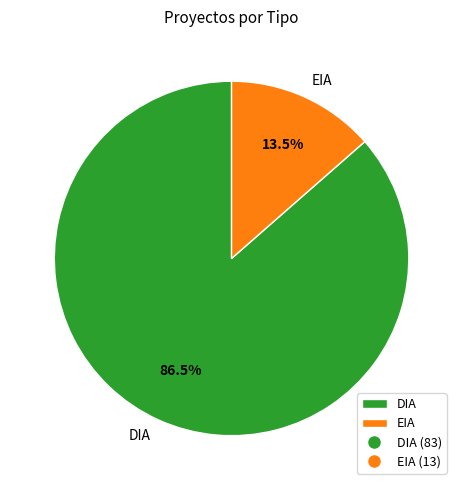

What is the majority slice?

DIA